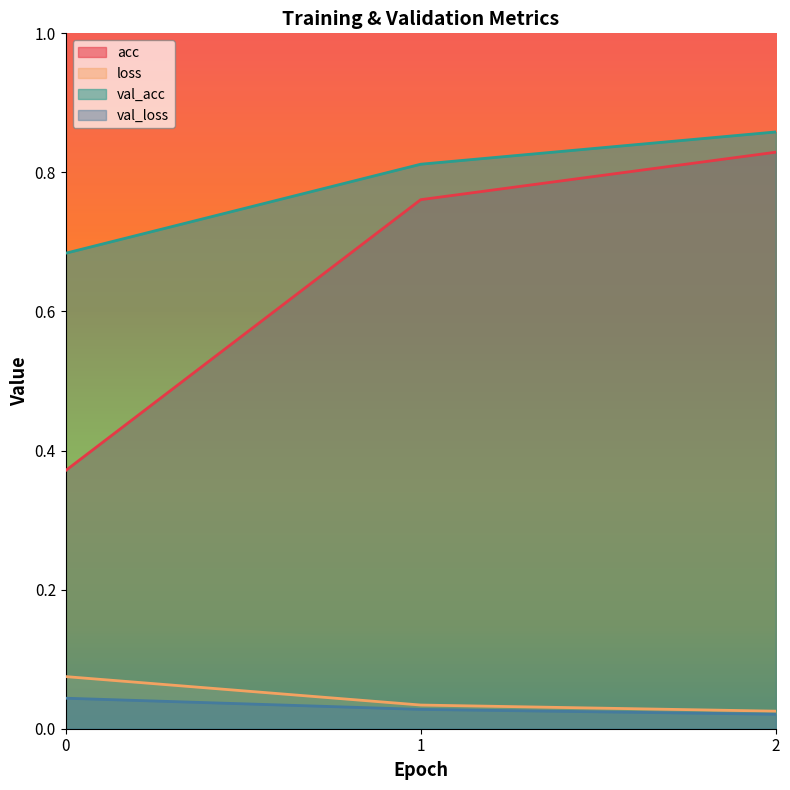

What is the difference between the maximum and minimum values in the acc series?

0.5